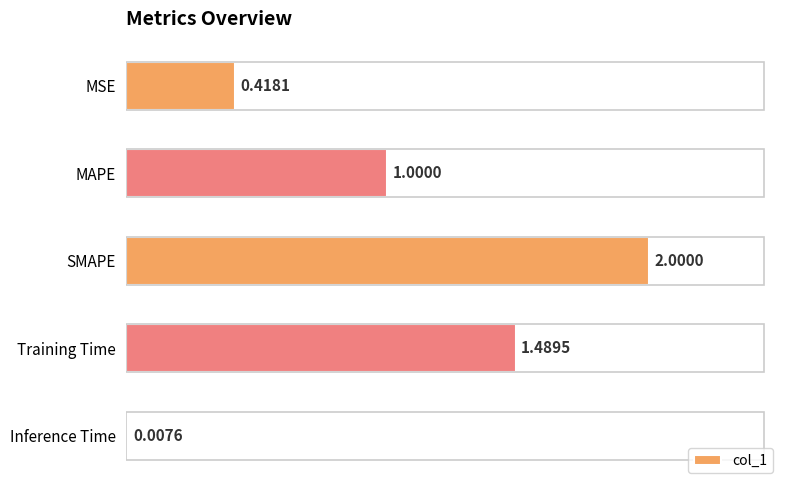

How many distinct data groups are displayed?

1